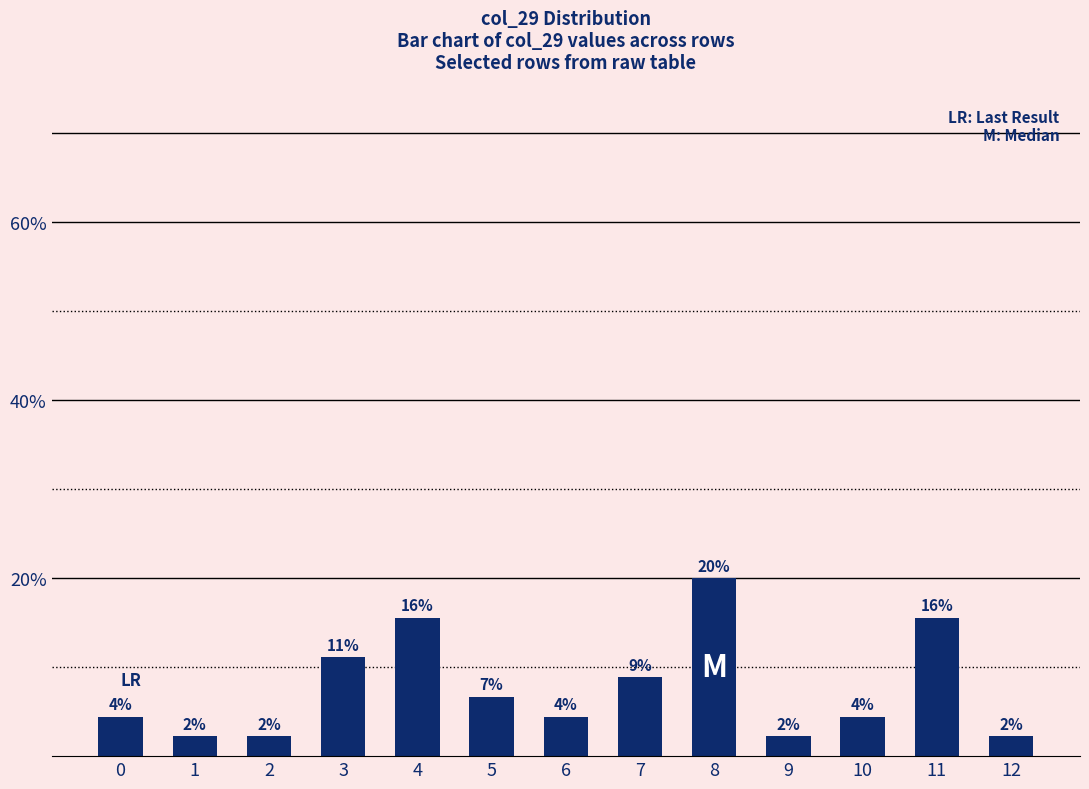

Does the chart contain any negative values?

No